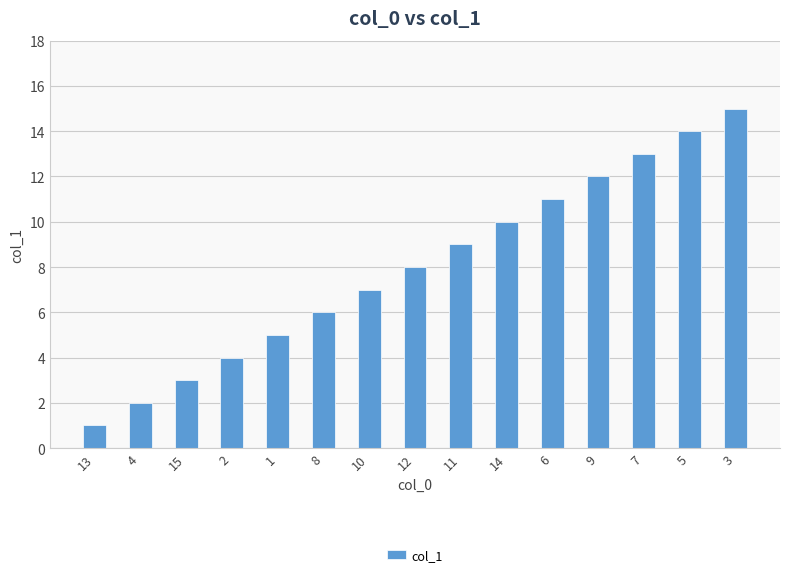

What is the sum of all values?

120